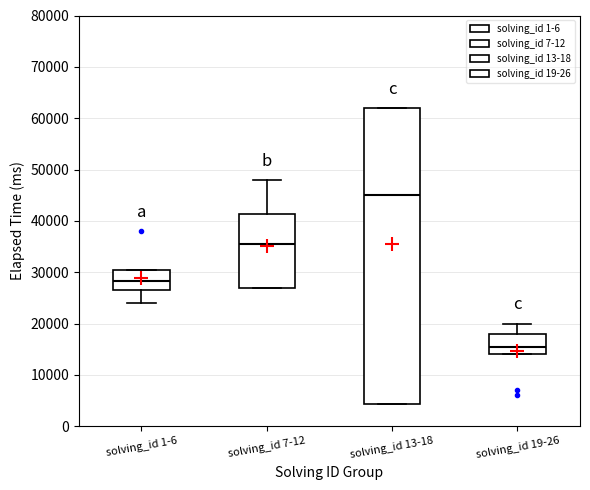

Comparing the boxes themselves (not the whiskers), which one is the tallest?

solving_id 13-18